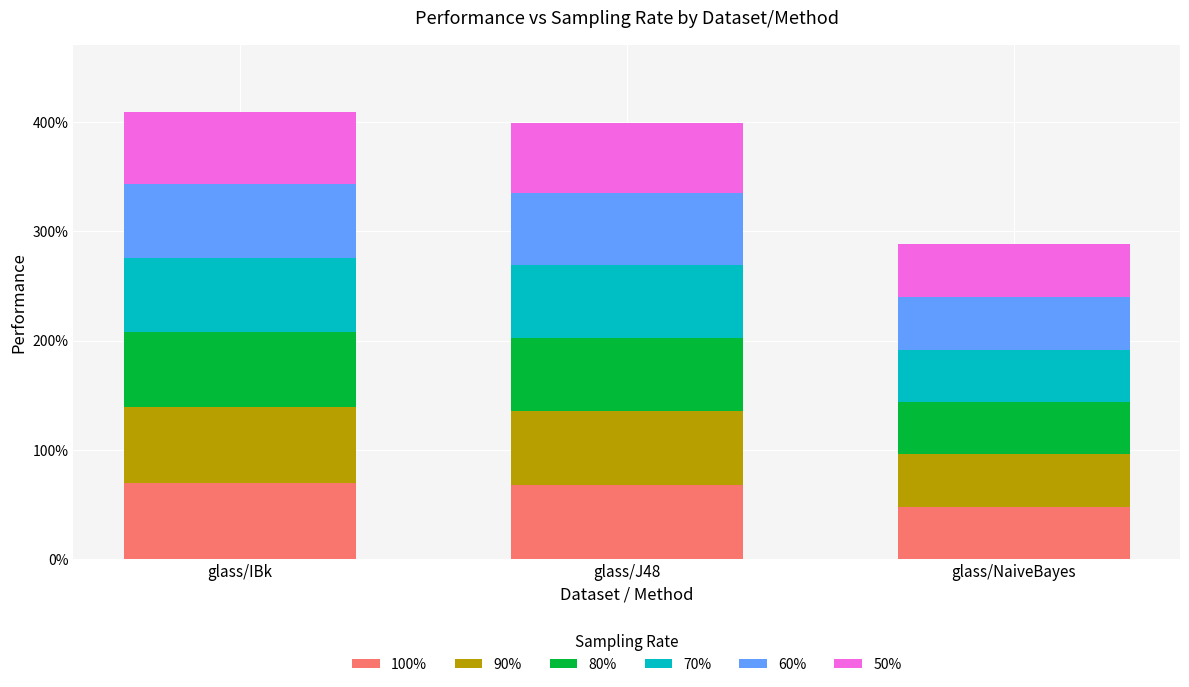

What is the label of the 3rd bar from the left?

glass/NaiveBayes